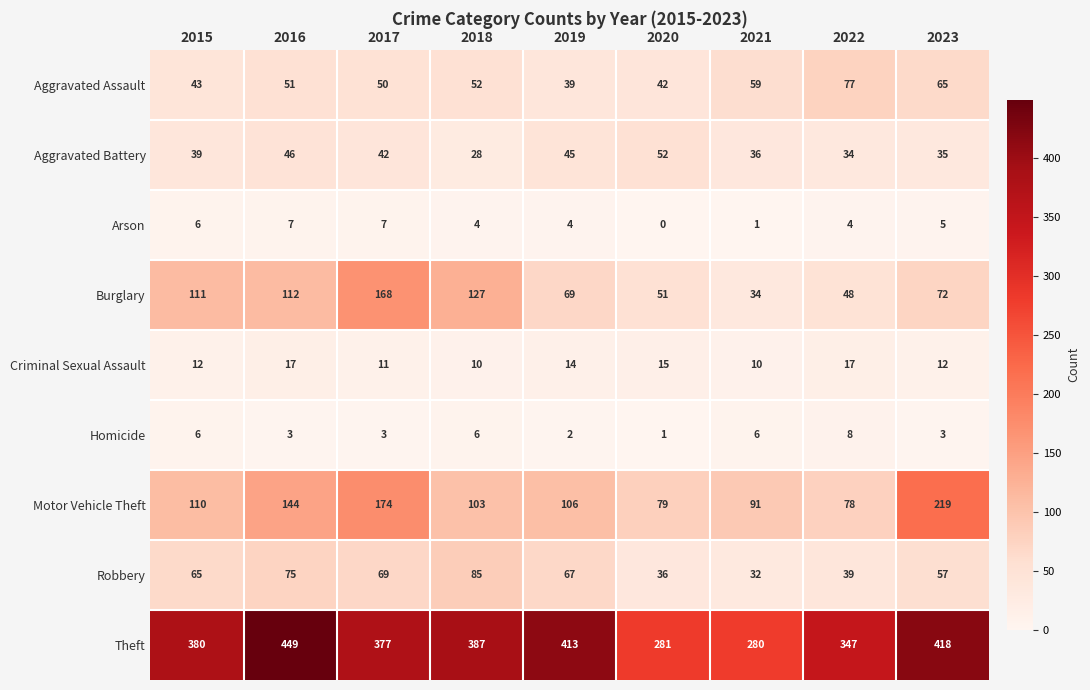

The Criminal Sexual Assault series shows 5 at 2017. True or false?

False